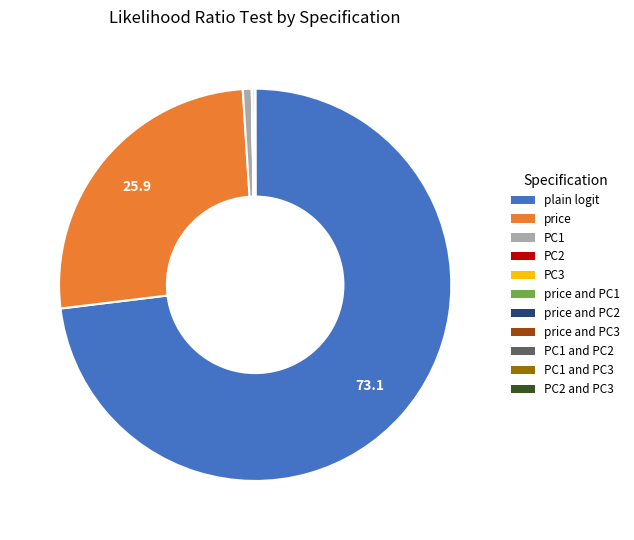

Is it true that PC1 is 1% of the pie?

True